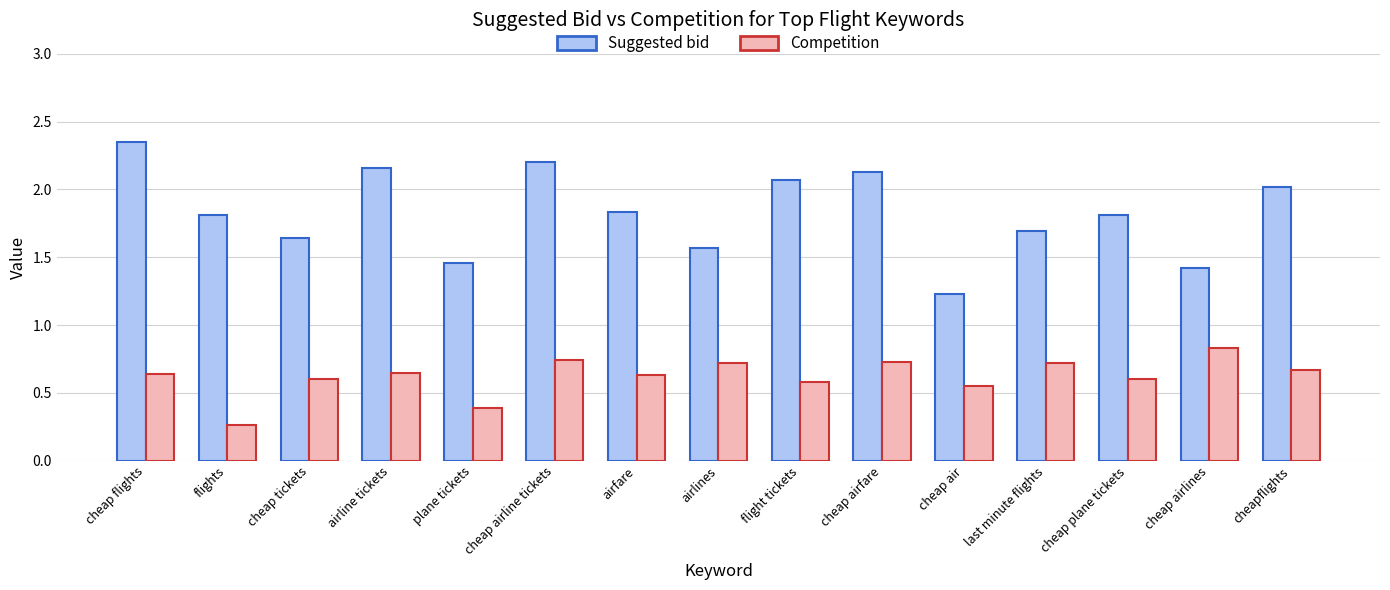

Where is Suggested bid nearest to the value 1?

cheap air